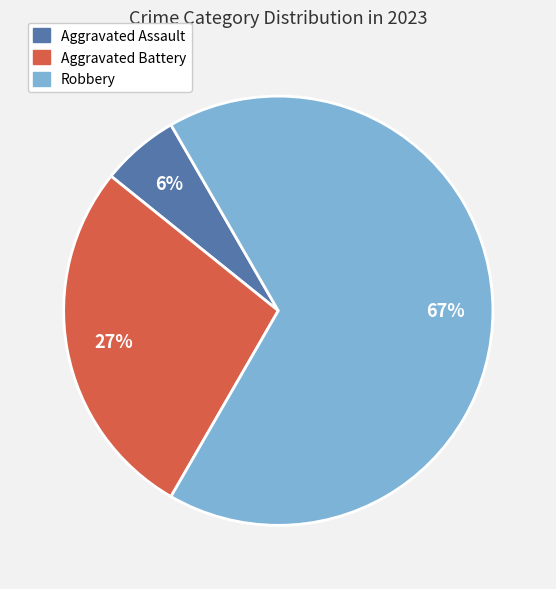

Which has a higher value, Aggravated Assault or Robbery?

Robbery